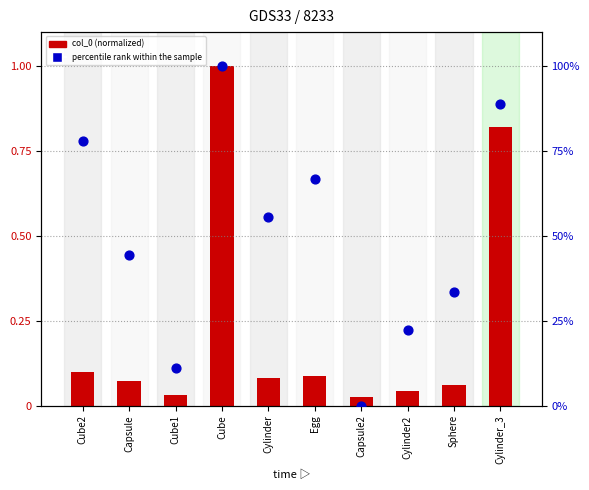

Which series contains the lowest Y value?

percentile rank within the sample